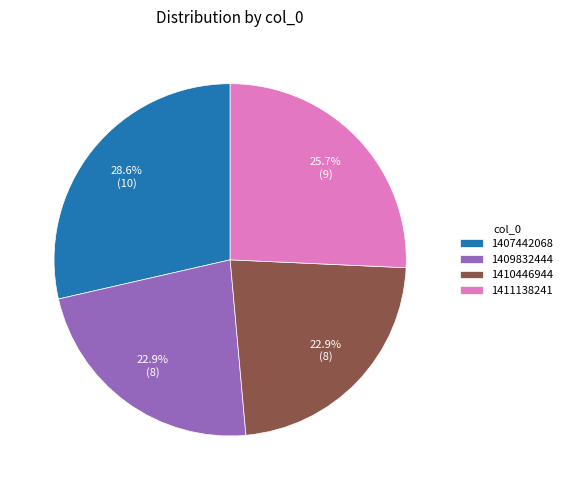

Which category has the biggest portion of the pie?

1407442068